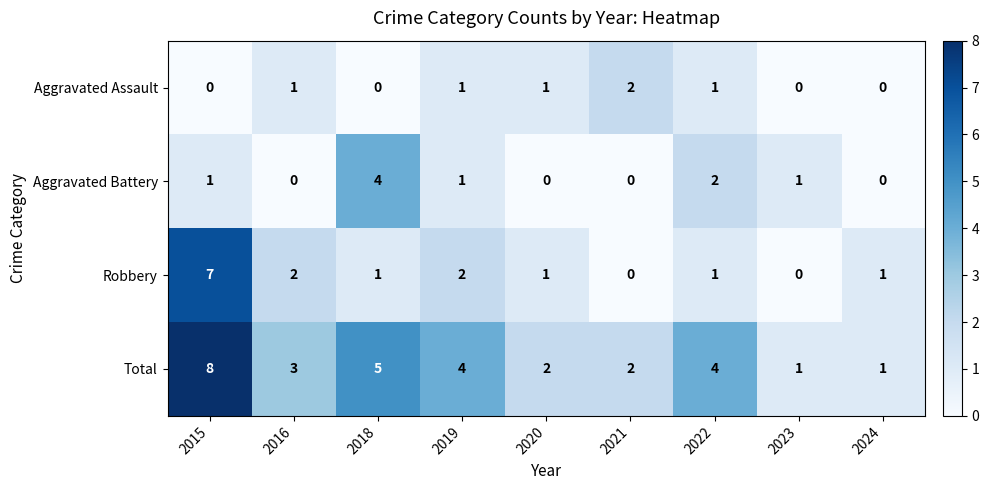

Between 2018 and 2022, which series saw the biggest shift?

Aggravated Battery